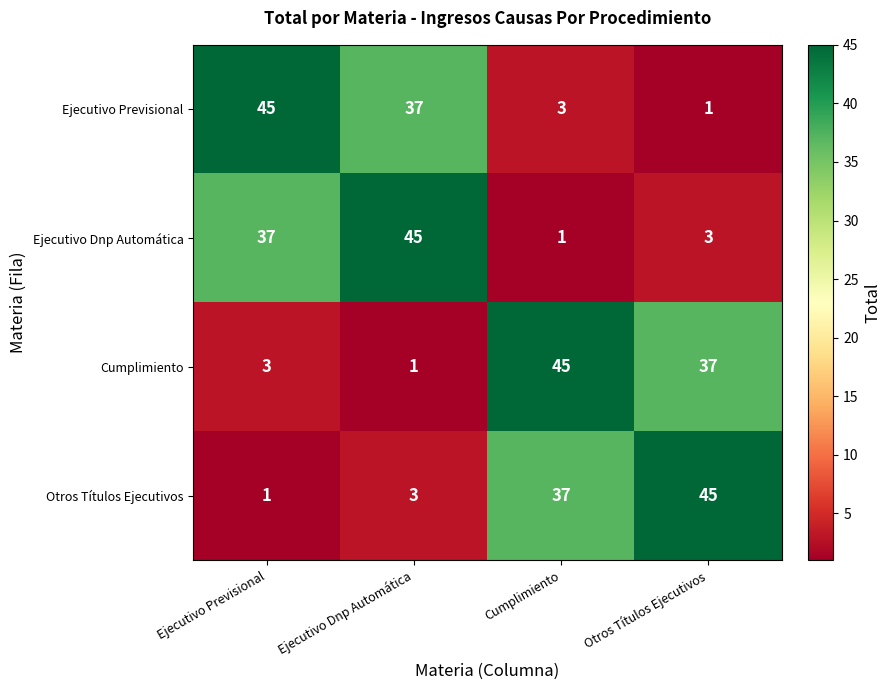

At how many categories does at least one series exceed 1?

4